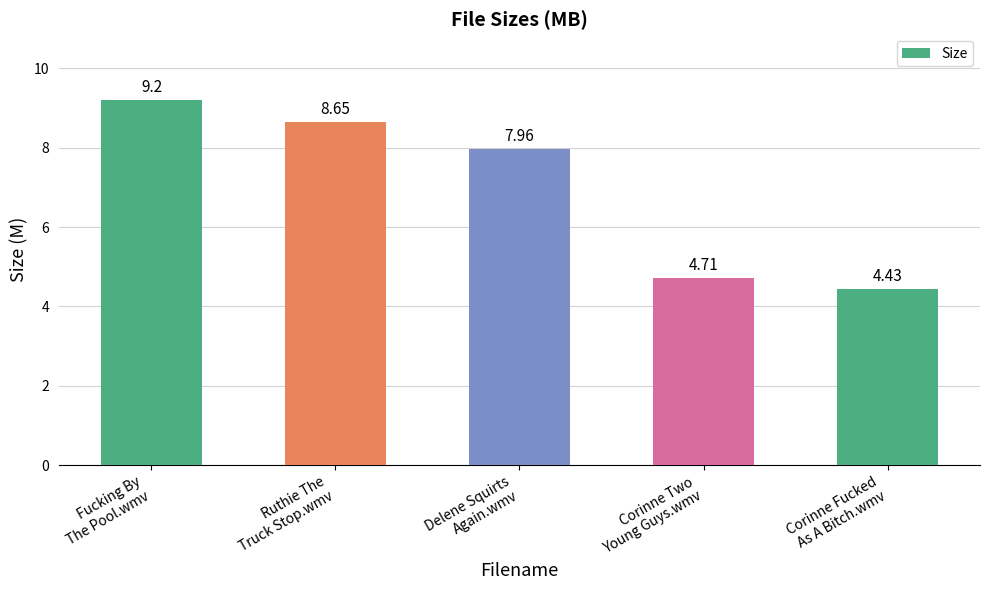

What is the value of the 4th bar from the left?

4.7